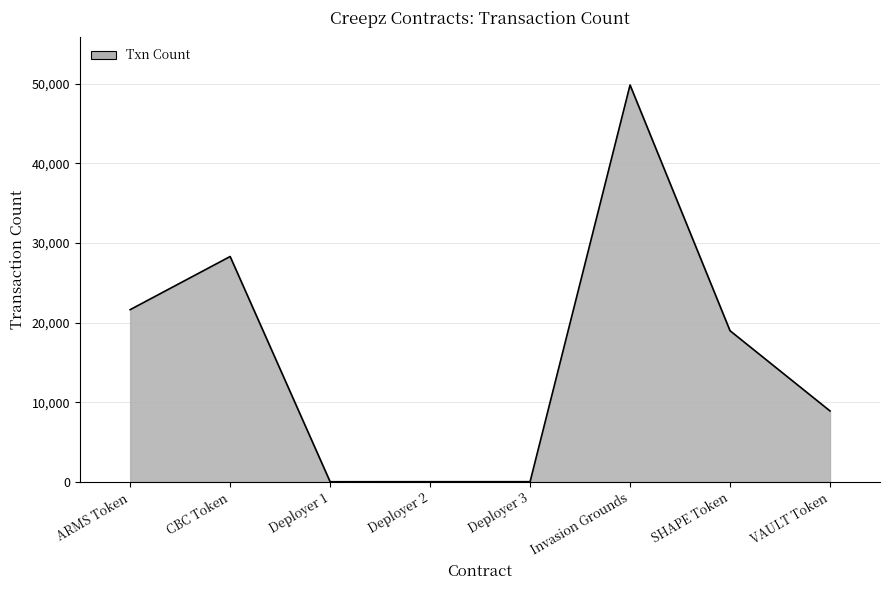

Where is the first local maximum?

CBC Token